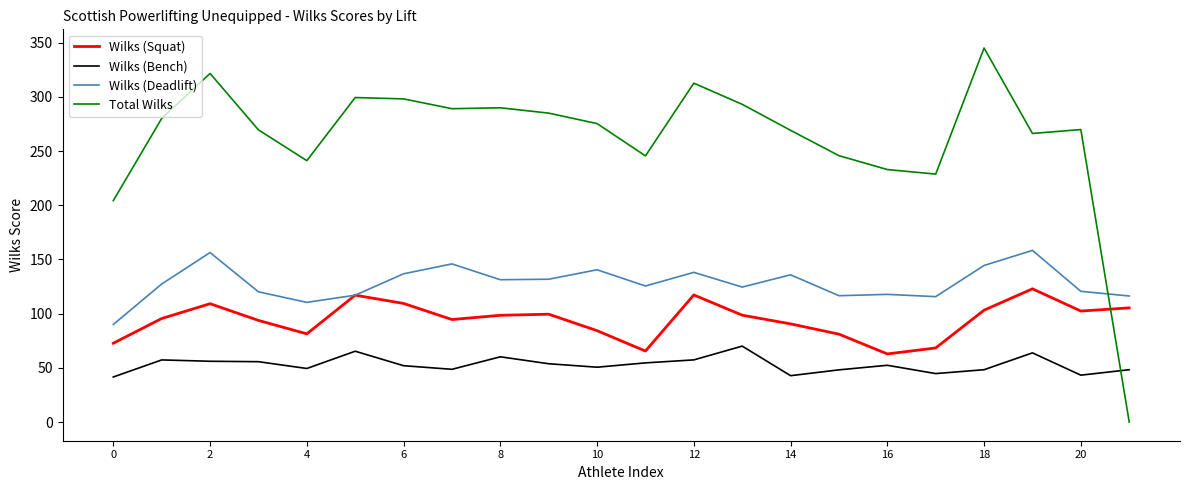

Which series has the largest total across all categories?

Total Wilks